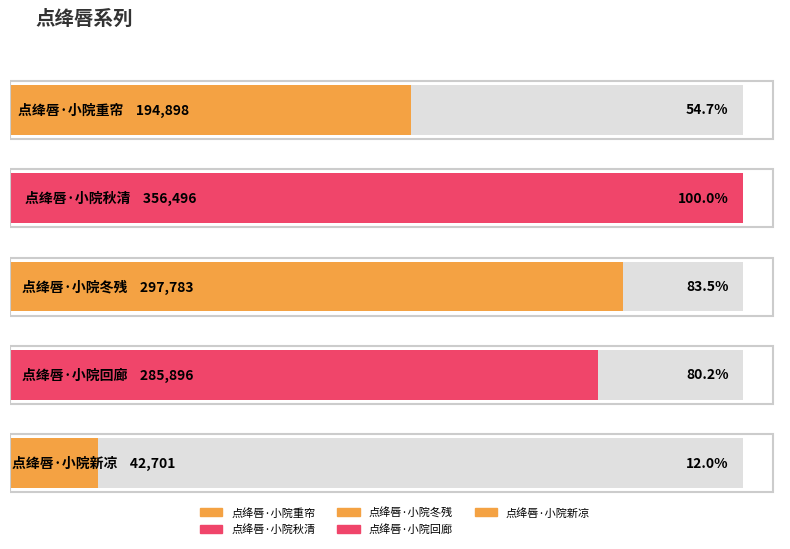

What is the sum of all values?

1177774